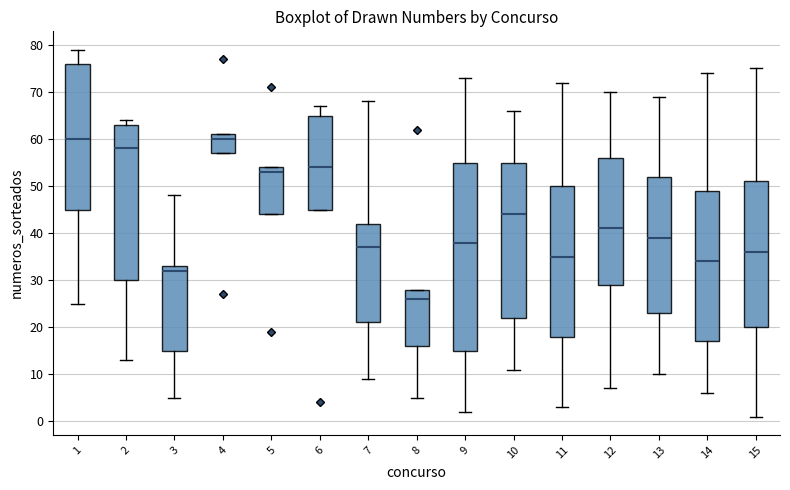

Where does the median line of the box at x = 5 sit on the y-axis? The values are not printed on the chart, so give them approximately, as read against the axis.

53